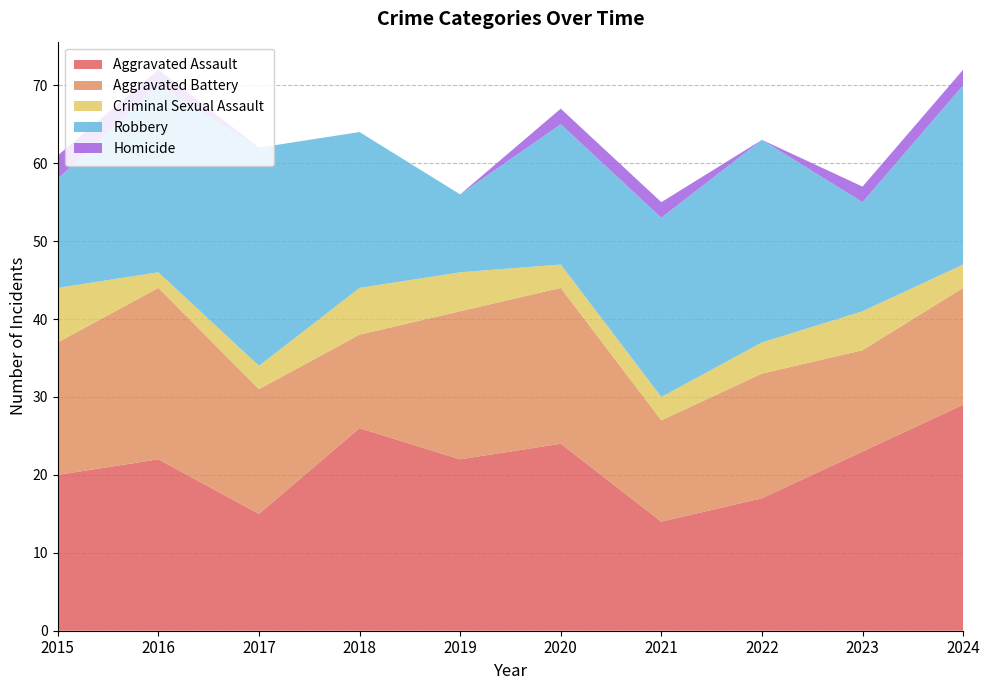

Reading left to right, transcribe all the data shown in this chart.

Aggravated Assault: 2015=20	2016=22	2017=15	2018=26	2019=22	2020=24	2021=14	2022=17	2023=23	2024=29
Aggravated Battery: 2015=17	2016=22	2017=16	2018=12	2019=19	2020=20	2021=13	2022=16	2023=13	2024=15
Criminal Sexual Assault: 2015=7	2016=2	2017=3	2018=6	2019=5	2020=3	2021=3	2022=4	2023=5	2024=3
Robbery: 2015=14	2016=24	2017=28	2018=20	2019=10	2020=18	2021=23	2022=26	2023=14	2024=23
Homicide: 2015=3	2016=2	2017=0	2018=0	2019=0	2020=2	2021=2	2022=0	2023=2	2024=2